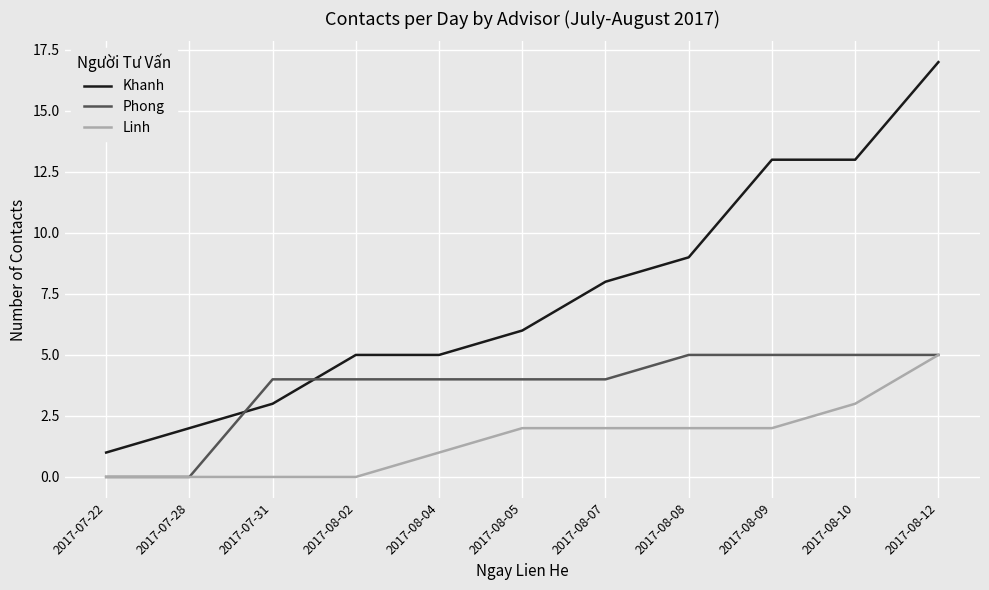

What are all the series names shown in the legend?

Khanh, Phong, Linh